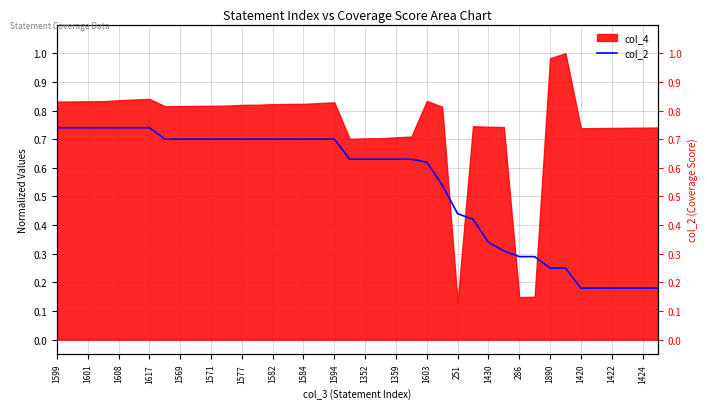

True or false: there are more than 0 points higher than both neighbors.

False